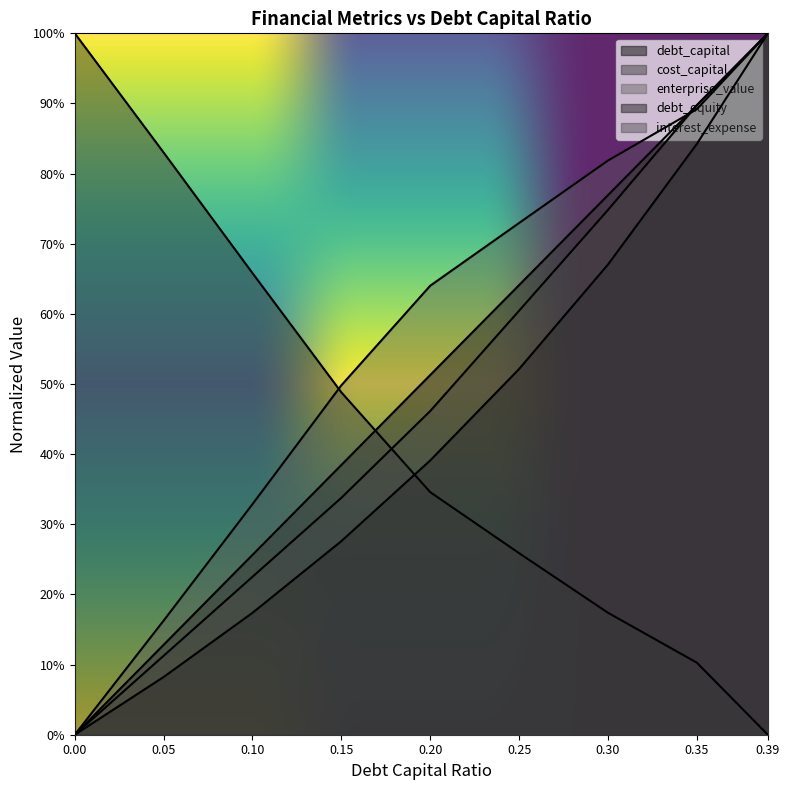

Rank the series at 0.3 from highest to lowest value.

enterprise_value, debt_capital, interest_expense, debt_equity, cost_capital